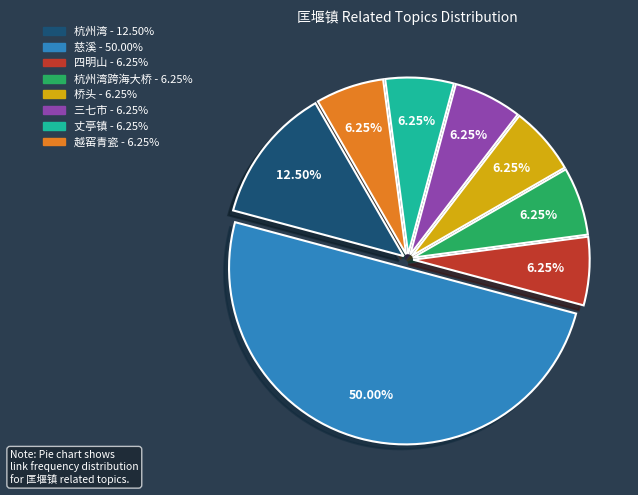

Is there any slice that represents more than half of the pie?

No